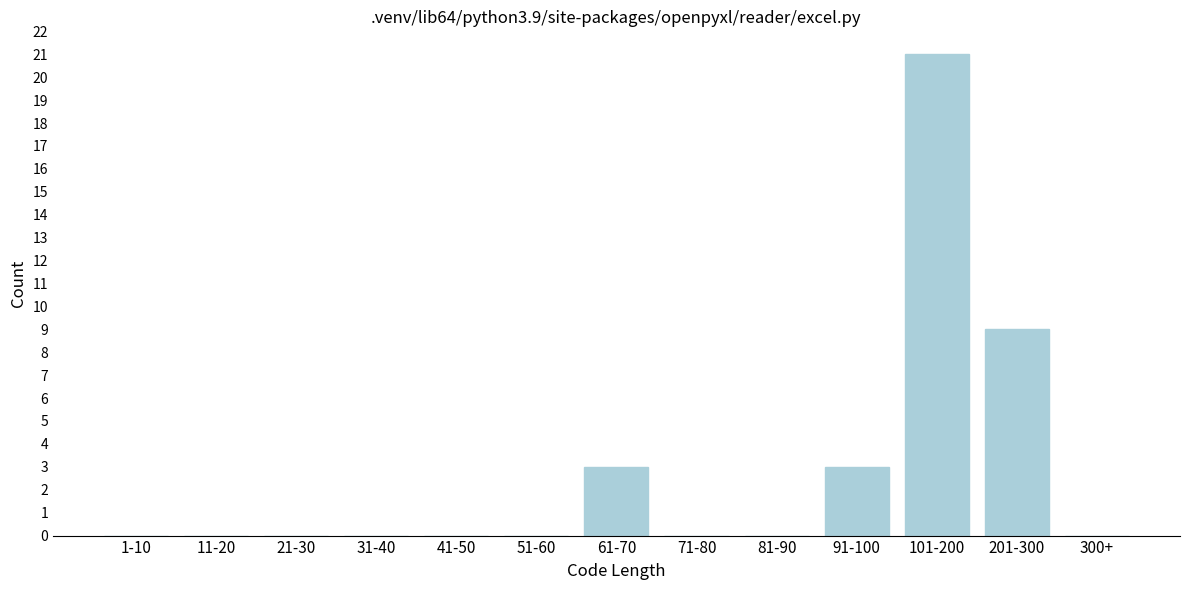

Reading right to left, transcribe all the data shown in this chart.

300+=0	201-300=9	101-200=21	91-100=3	81-90=0	71-80=0	61-70=3	51-60=0	41-50=0	31-40=0	21-30=0	11-20=0	1-10=0